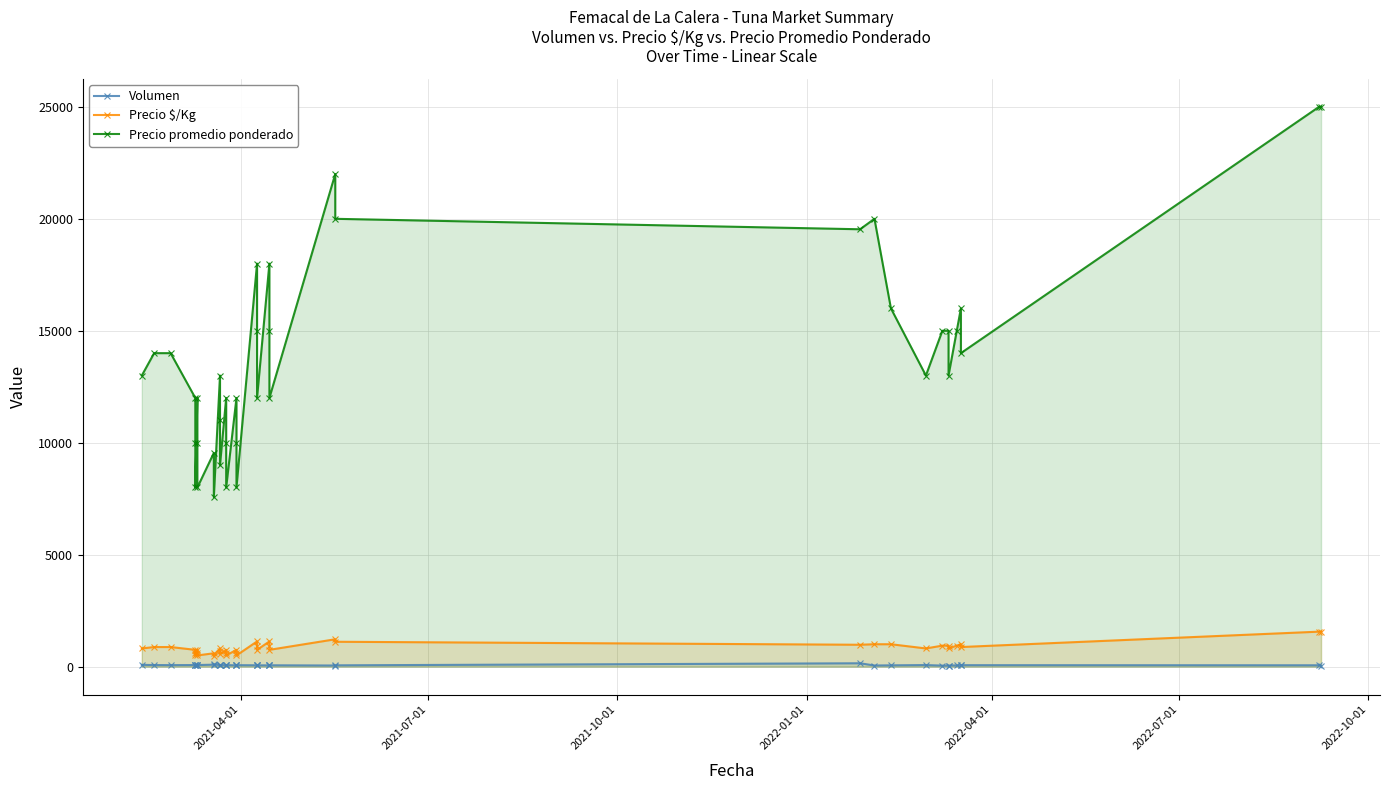

True or false: Precio promedio ponderado and Precio $/Kg cross at least once.

False